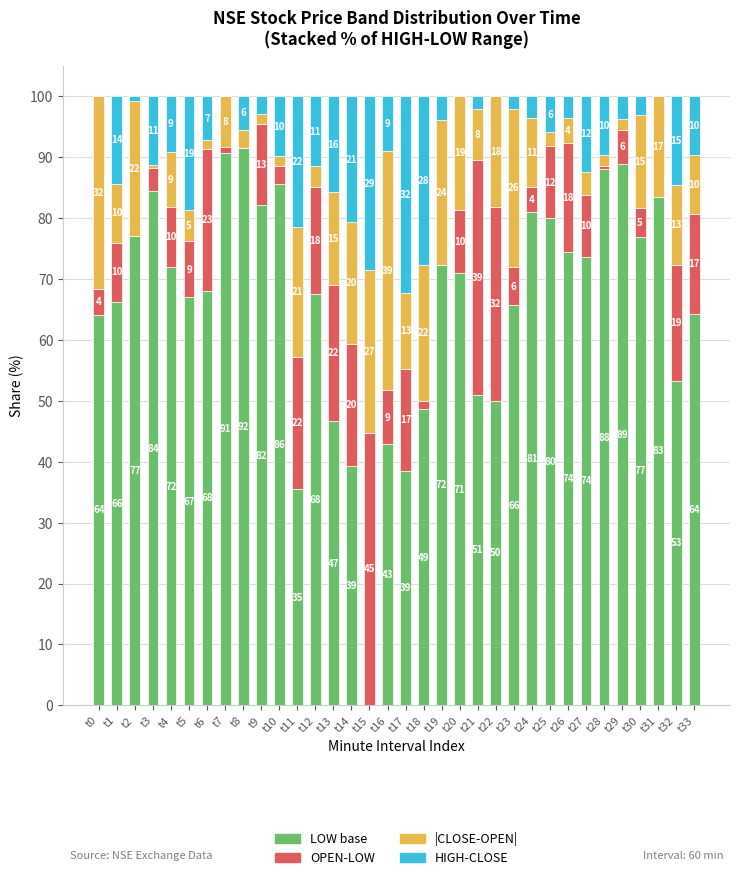

The value of OPEN-LOW at t8 is -31.3. True or false?

False